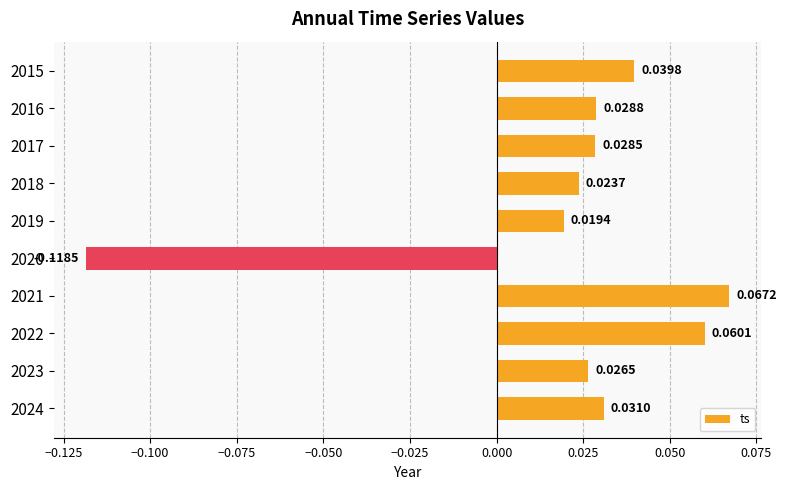

Which has a higher value, 2015 or 2022?

2022